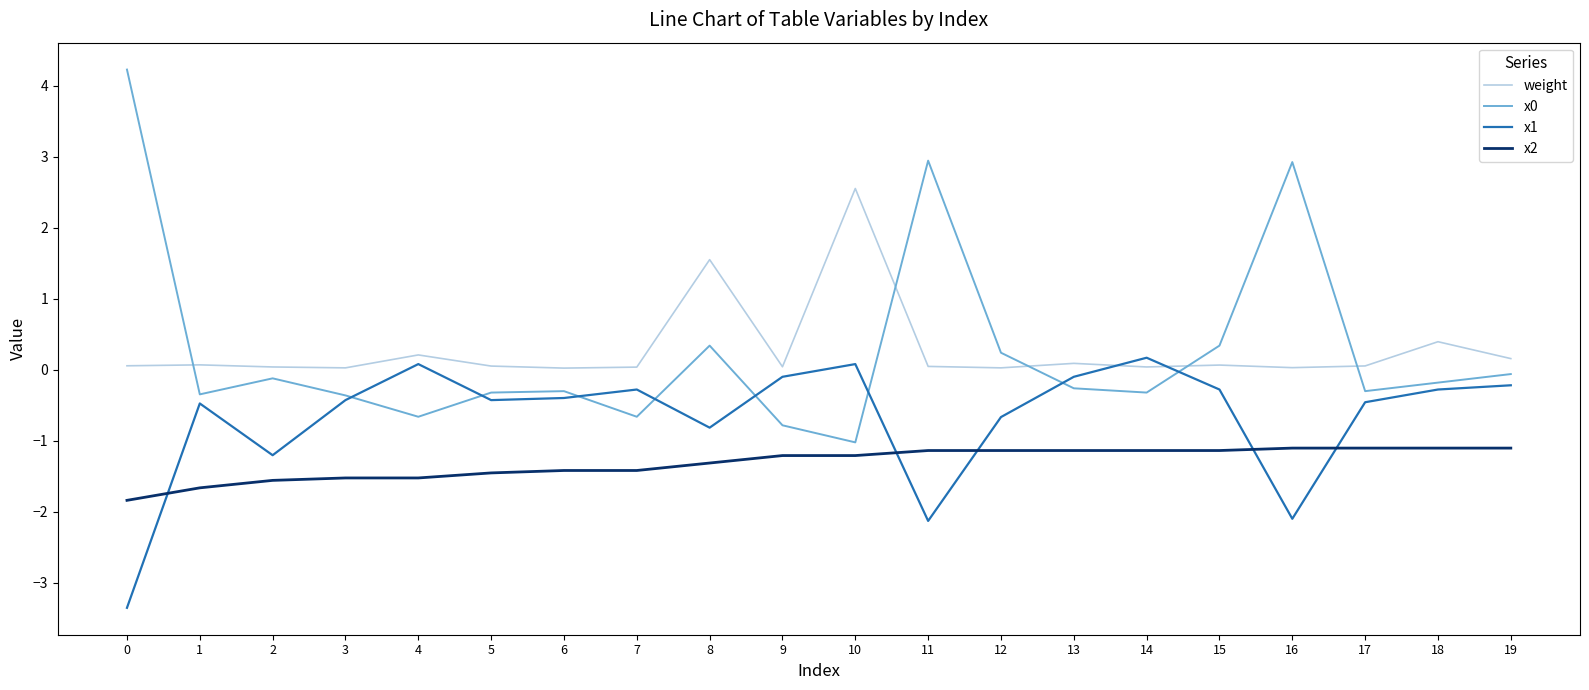

True or false: x1 has more than 1 interior local peaks.

True